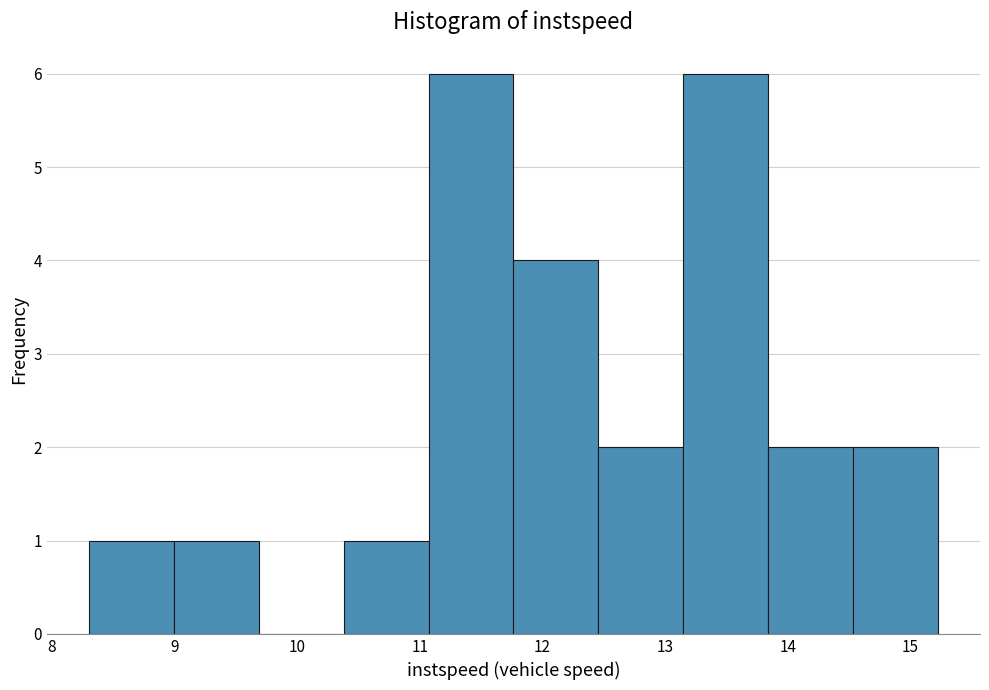

Reading left to right, list every bar in this chart as the range it spans on the x-axis followed by its height. Neither the bar edges nor the heights are printed on the chart, so give them approximately, as read against the axes.

8.3 to 9.0: 1
9.0 to 9.7: 1
9.7 to 10.4: 0
10.4 to 11.1: 1
11.1 to 11.8: 6
11.8 to 12.5: 4
12.5 to 13.1: 2
13.1 to 13.8: 6
13.8 to 14.5: 2
14.5 to 15.2: 2